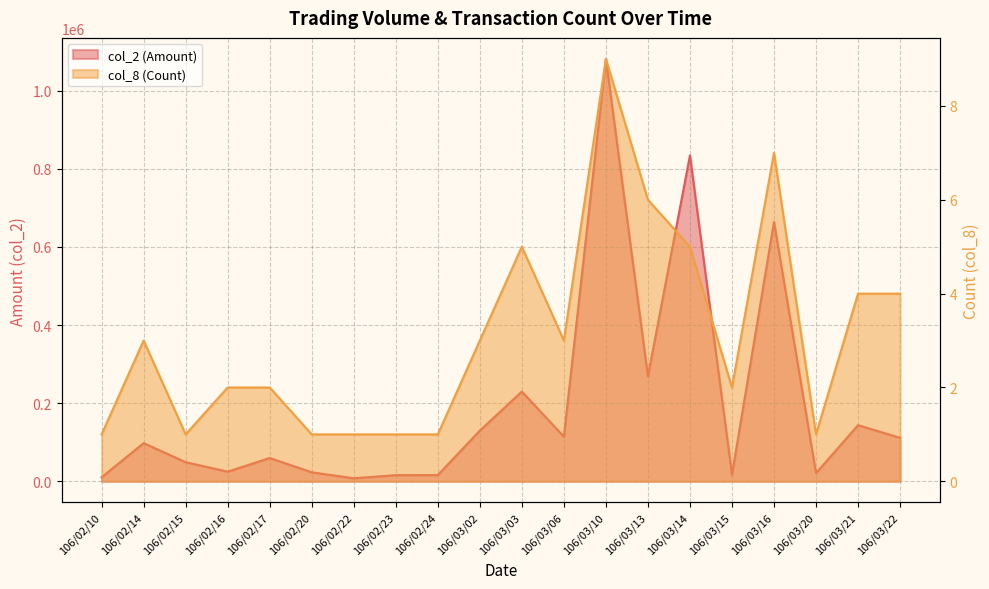

True or false: col_8 (Count) and col_2 (Amount) cross at least once.

False